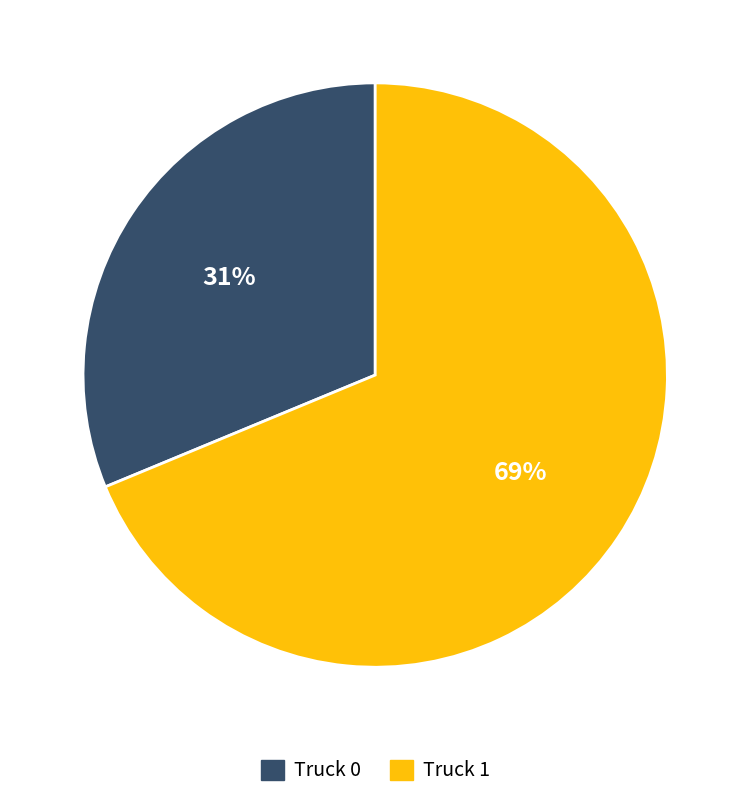

Is there any slice that represents more than half of the pie?

Yes